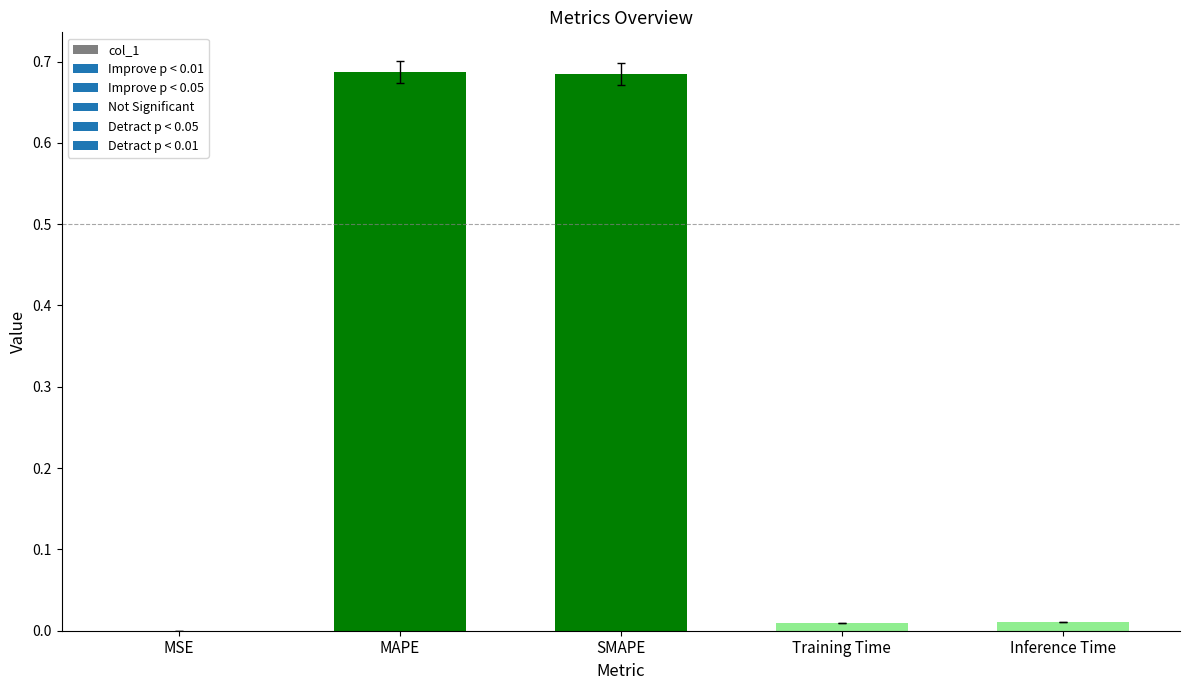

The value at MSE is 0.0. True or false?

True